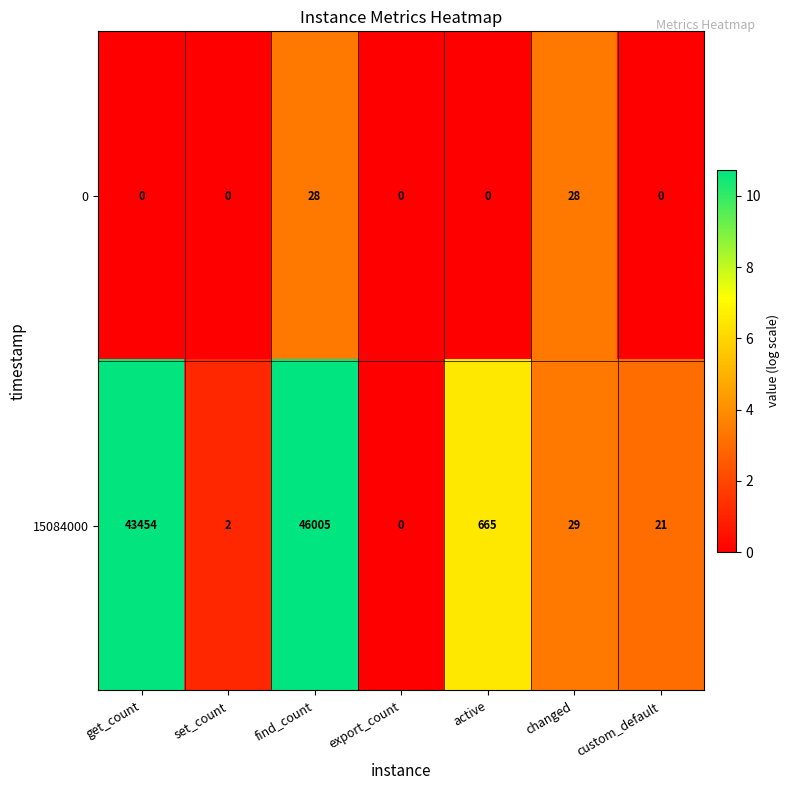

Where is 15084000 nearest to the value 23002?

get_count